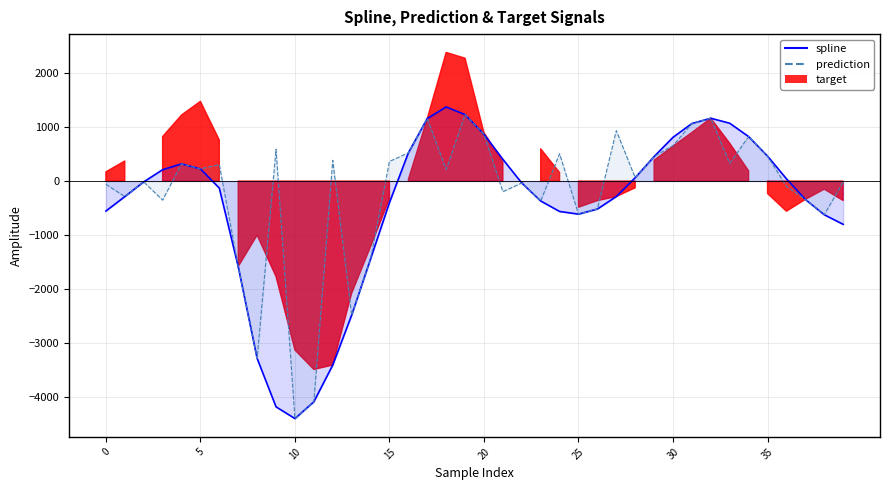

True or false: spline and prediction intersect in this chart.

False